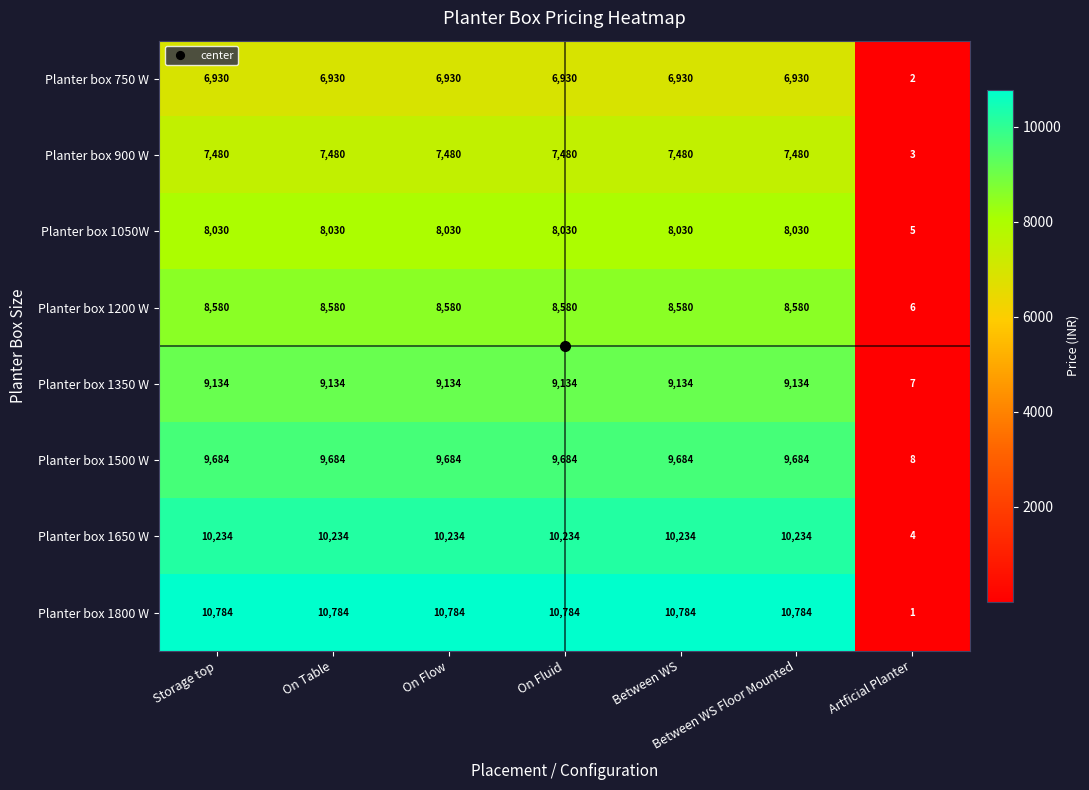

What is the minimum value shown in the chart?

1